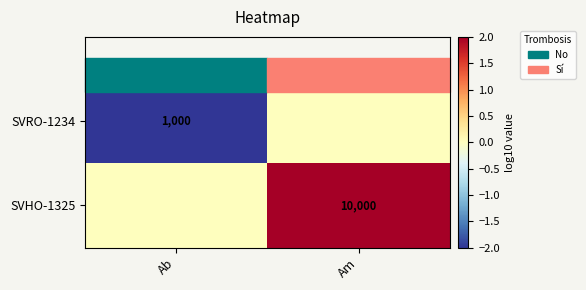

Is it true that SVRO-1234 equals 1000 at Ab?

True